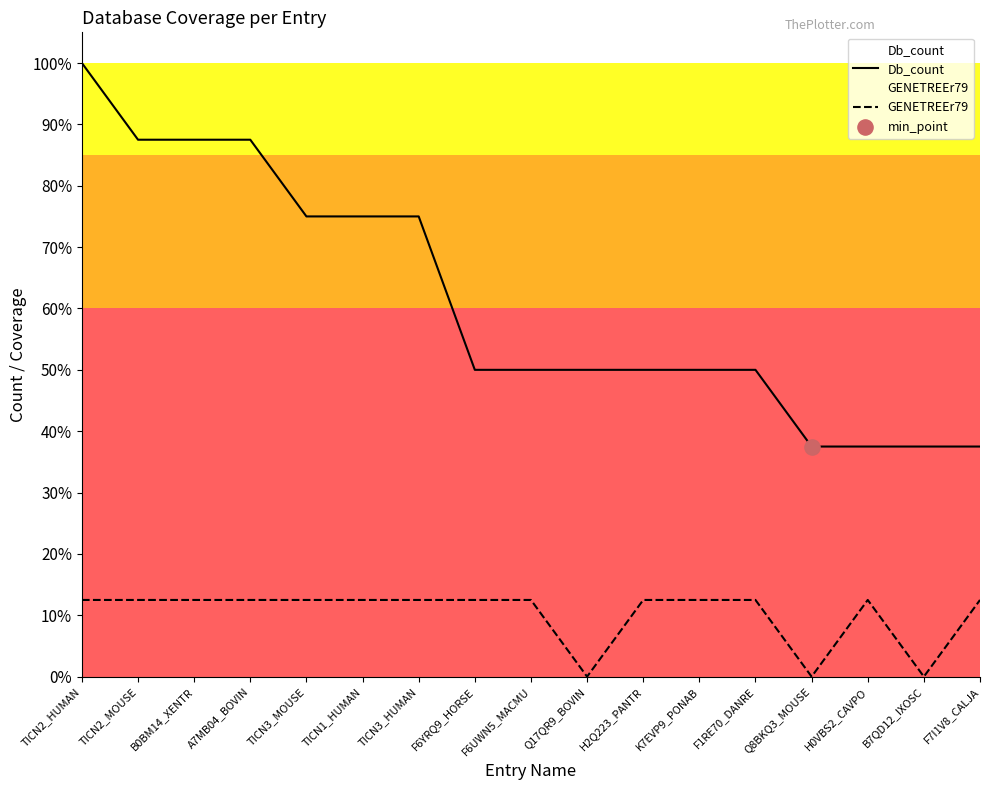

Which series contains the lowest Y value?

GENETREEr79